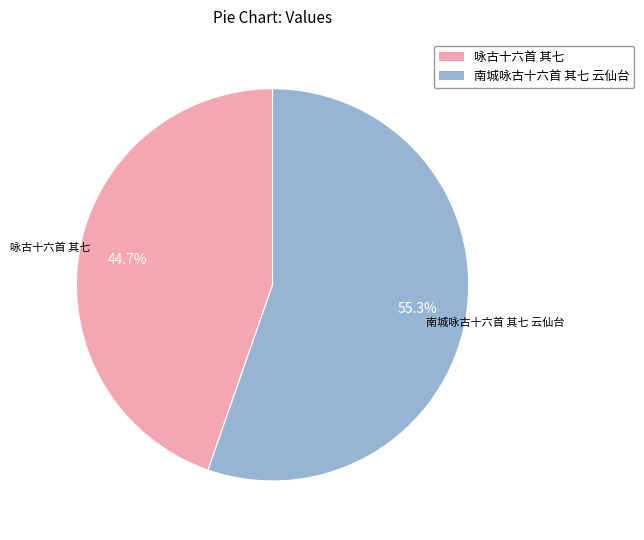

To the nearest percent, what is the difference between the largest and smallest slice percentages?

11%